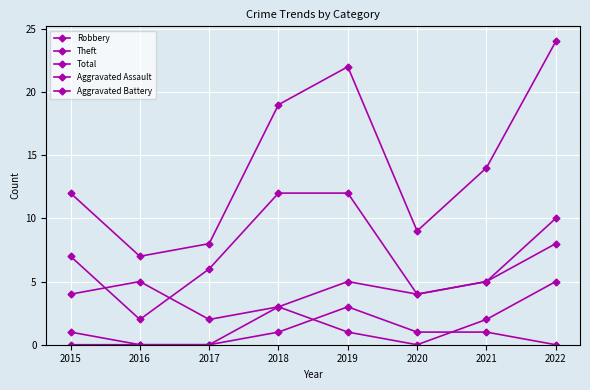

The Aggravated Assault series shows -1 at 2022. True or false?

False